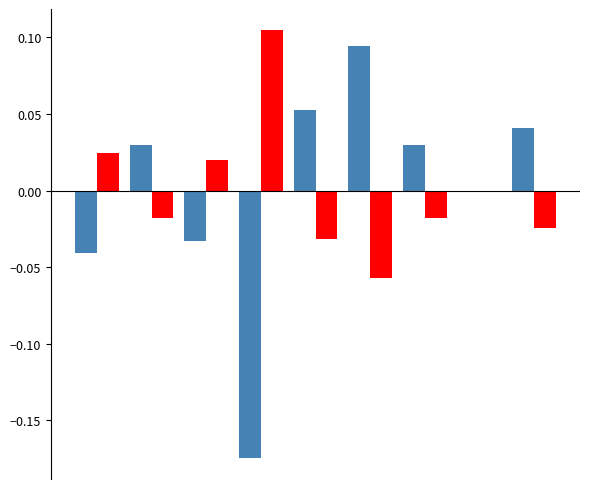

How many data points does each series have?

9